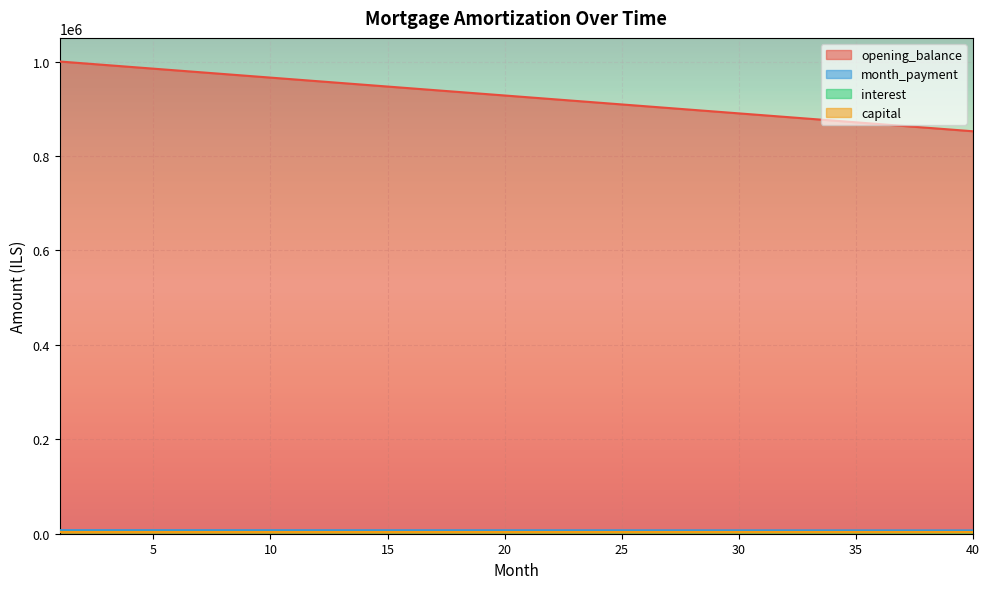

Which series has the widest spread of values?

opening_balance